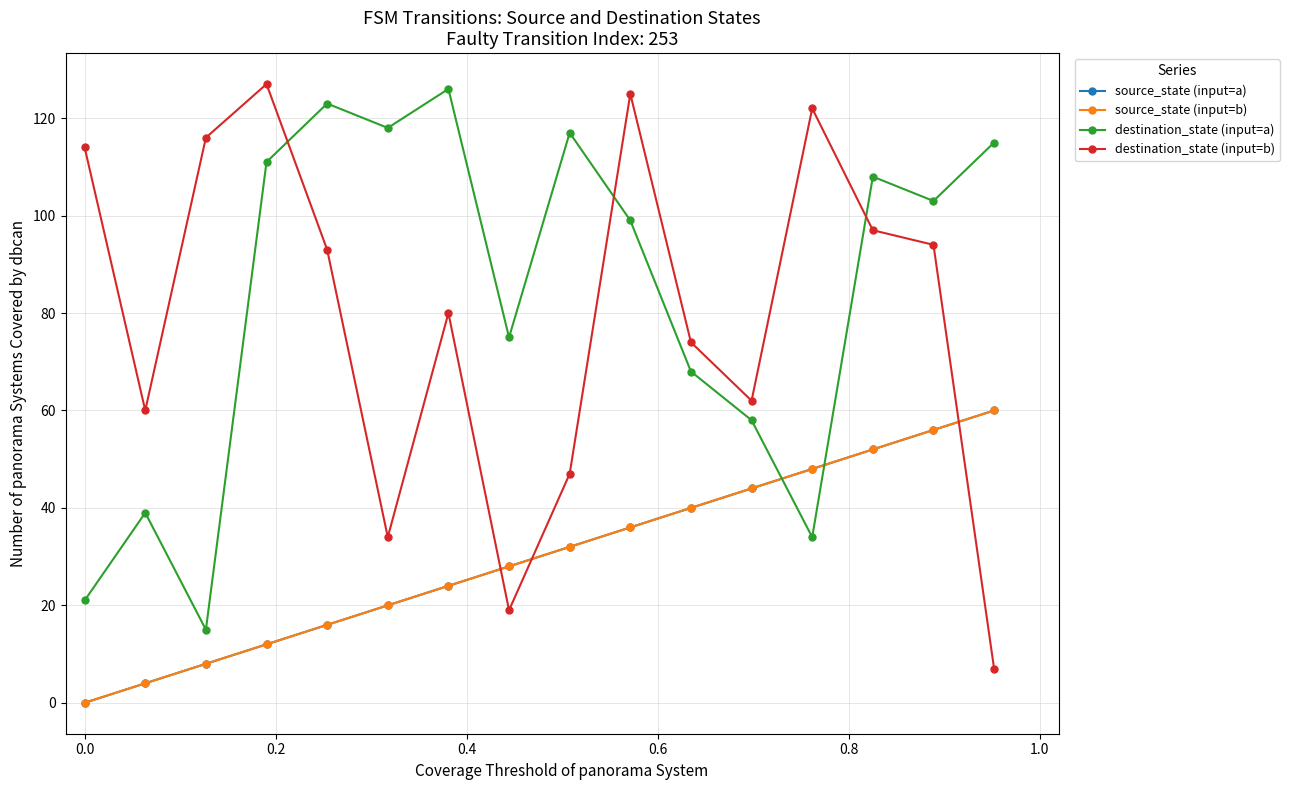

True or false: source_state (input=b) and source_state (input=a) cross at least once.

False